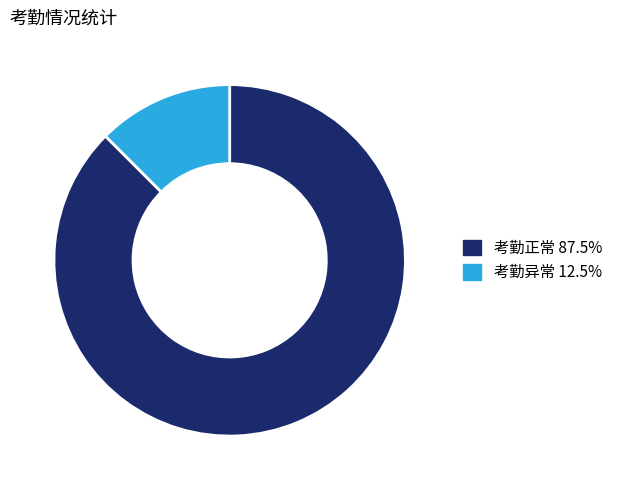

True or false: 考勤正常 accounts for 88% of the total.

True